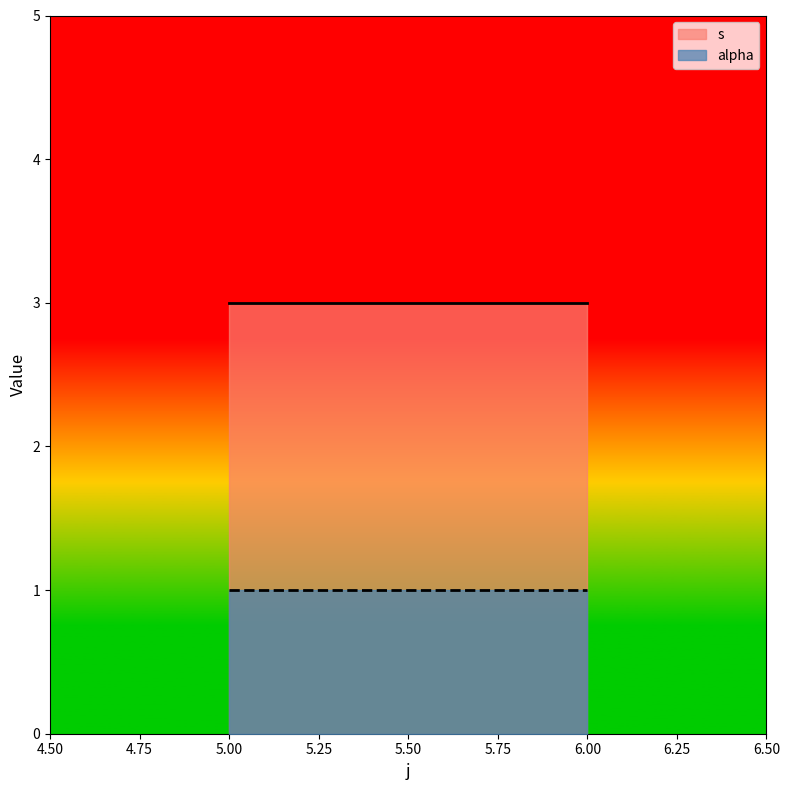

Which series has the largest total across all categories?

s